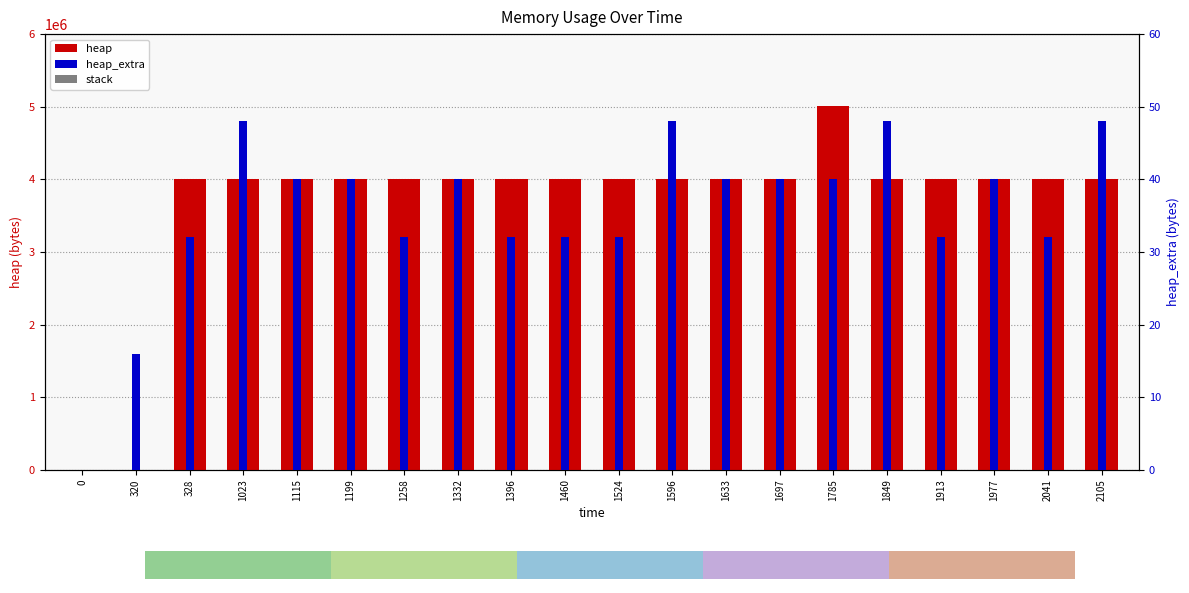

Between 1115 and 1524, which series saw the biggest shift?

heap